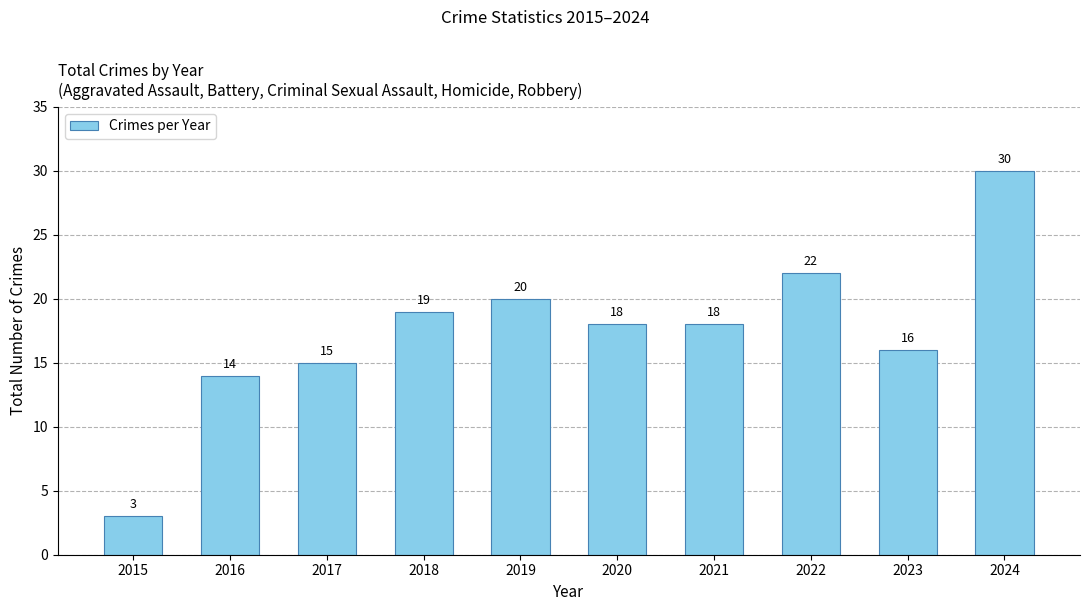

True or false: the data shows 15 at 2017.

True